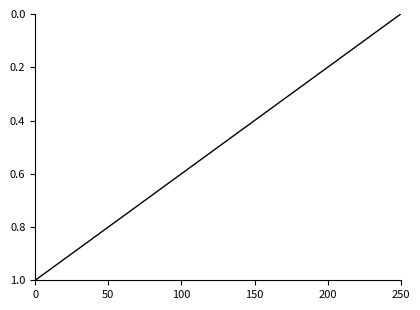

What is the greatest value displayed?

1.0